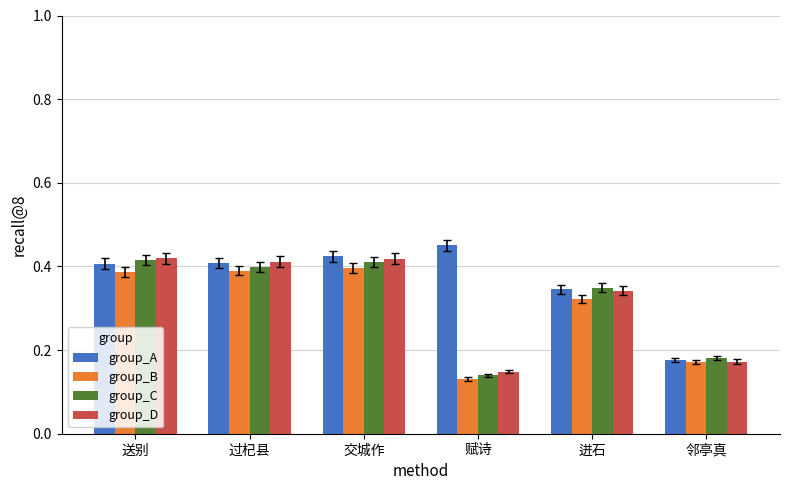

Is the value of group_B at 过杞县 greater than the value of group_C at 迸石?

Yes